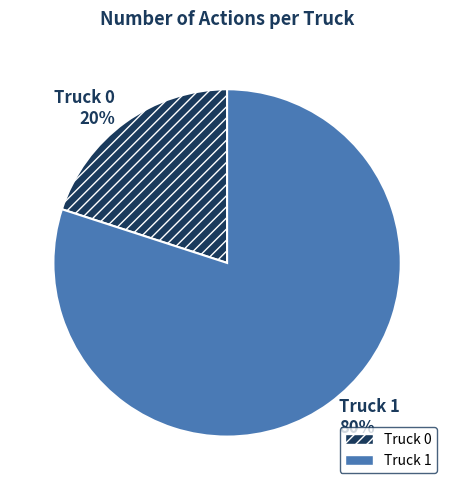

How many segments does this pie chart have?

2